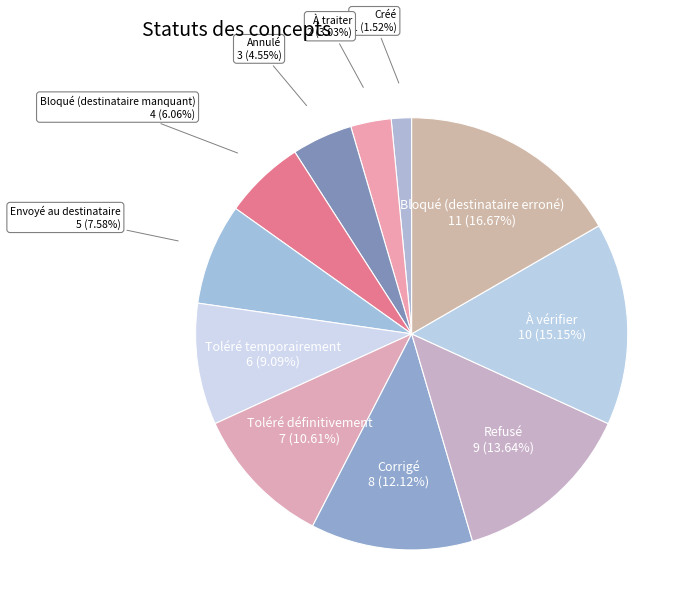

Between Bloqué (destinataire manquant) and À traiter, which is larger?

Bloqué (destinataire manquant)